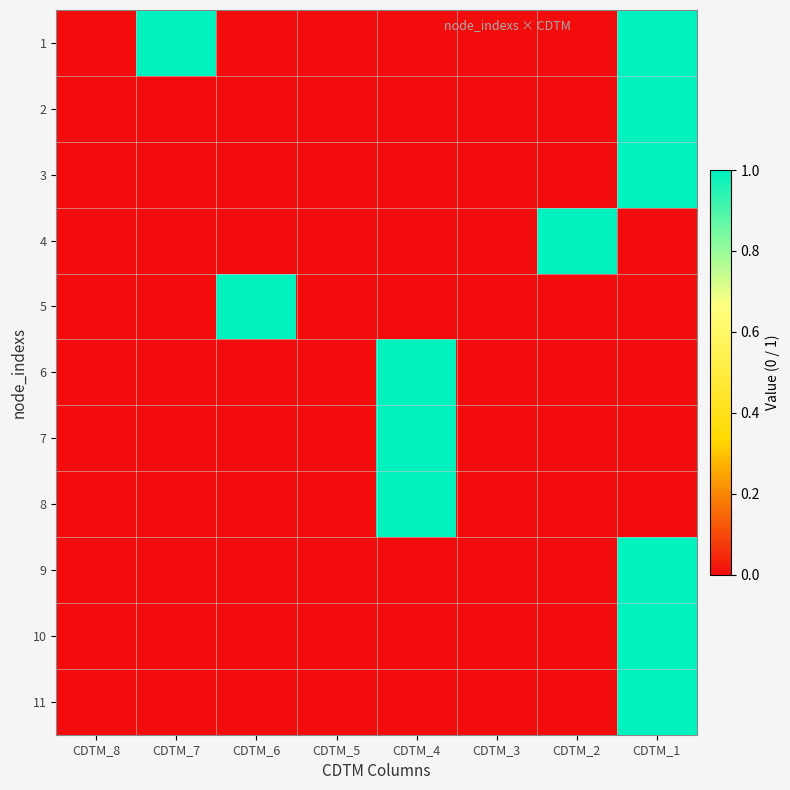

At how many categories does at least one series exceed 0?

5